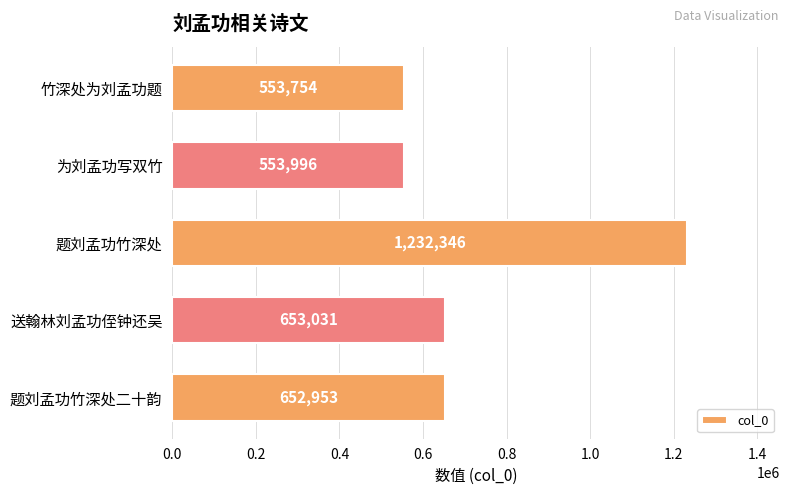

What is the change in value from 竹深处为刘孟功题 to 题刘孟功竹深处二十韵?

+99199